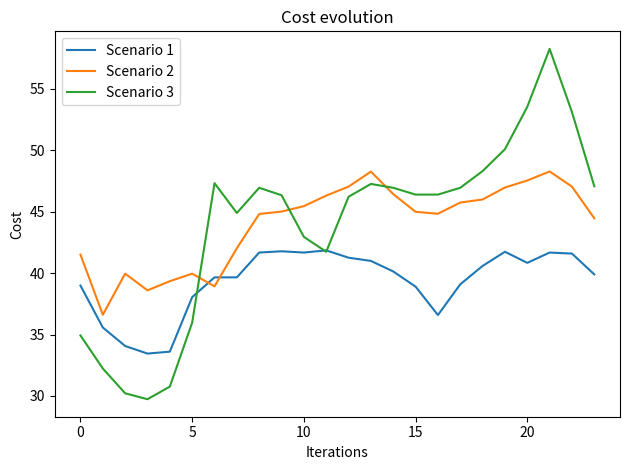

Which series has the widest spread of values?

Scenario 3